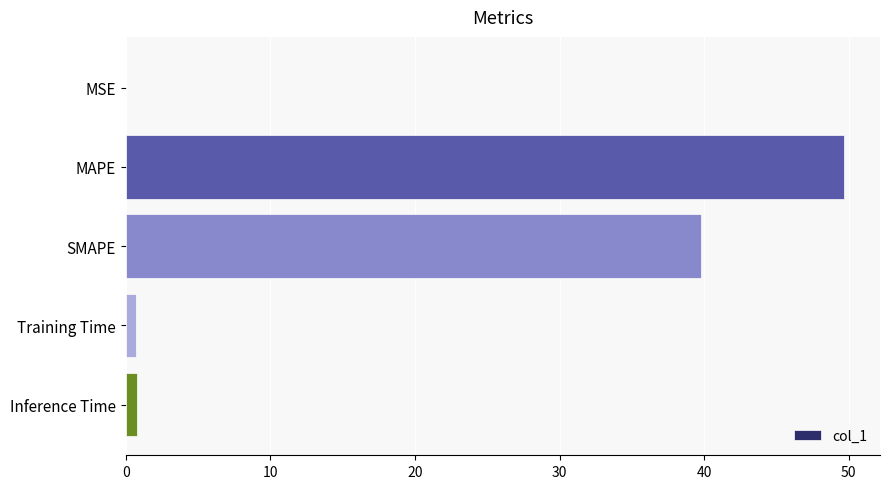

The value at MAPE is 49.7. True or false?

True